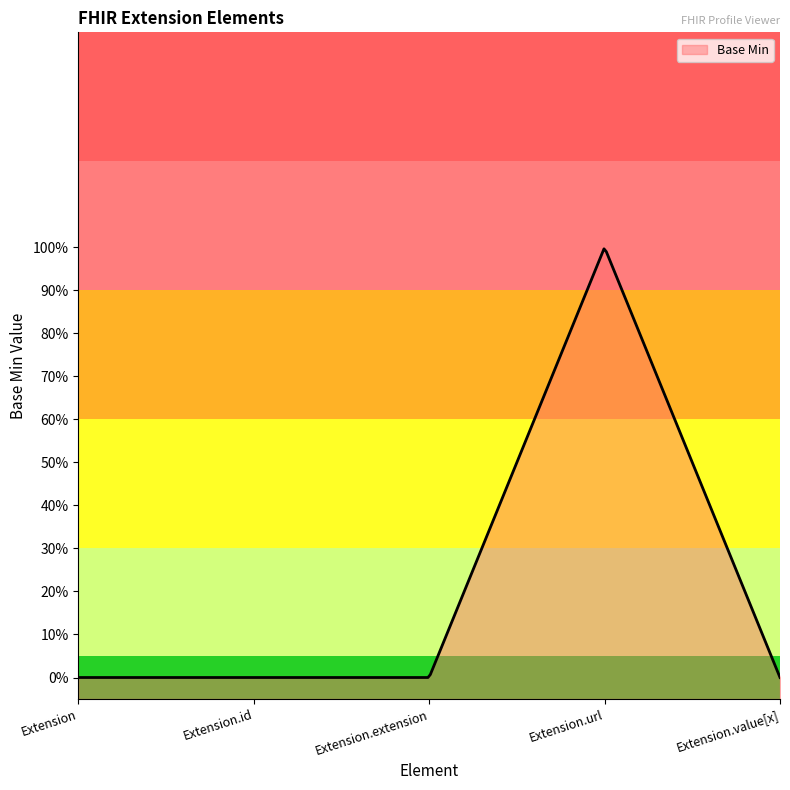

Rank the categories by value from highest to lowest.

Extension.url, Extension, Extension.id, Extension.extension, Extension.value[x]